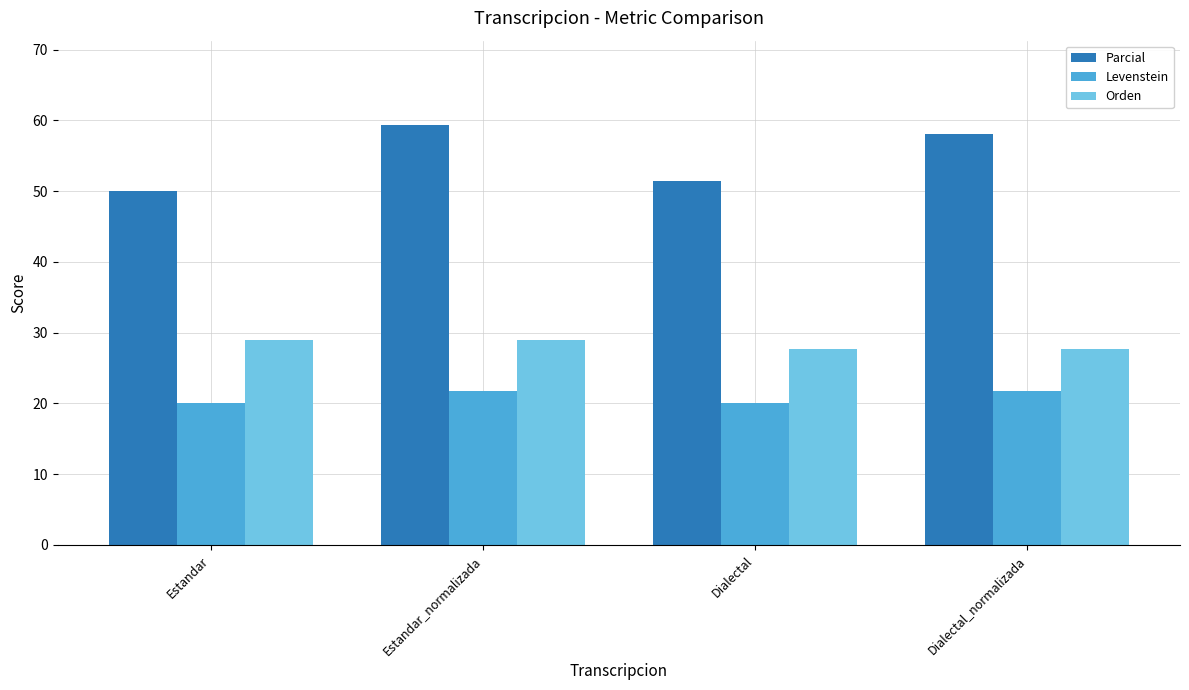

How many bars are there in total?

12